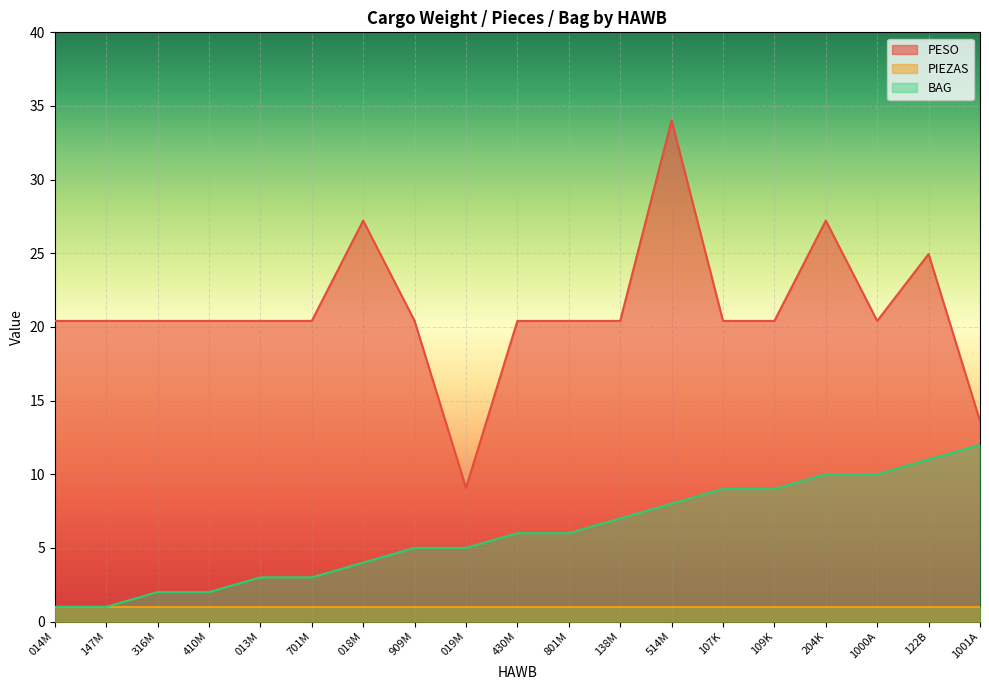

What is the difference between the PESO values at 801M and 122B?

4.5